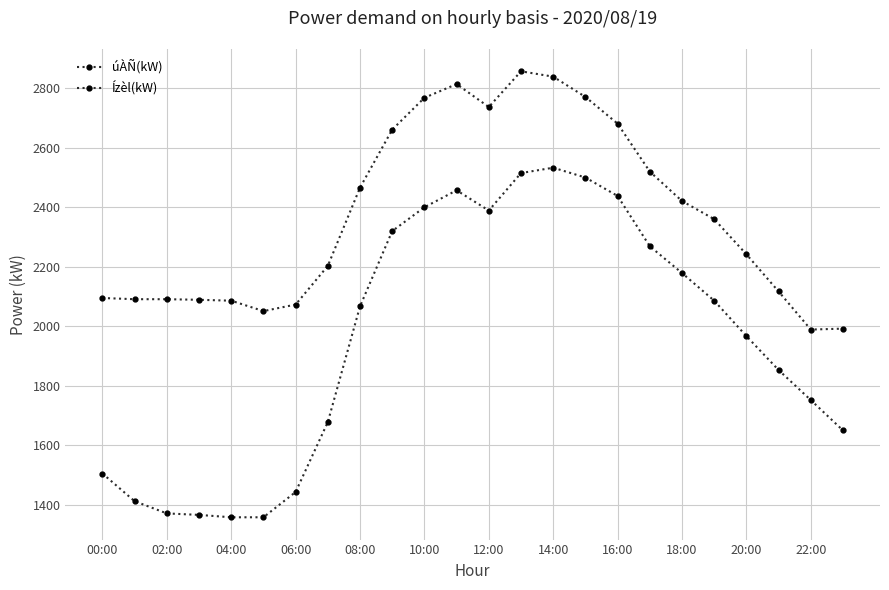

How many distinct data groups are displayed?

2